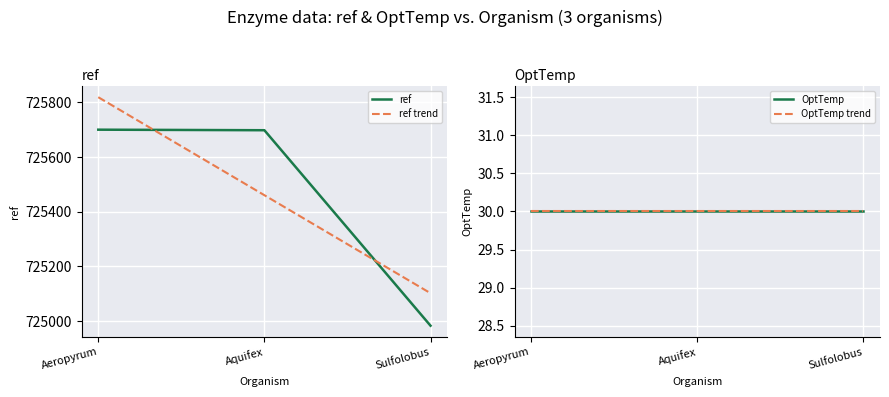

Is it true that ref trend equals 313863.4 at Aquifex?

False